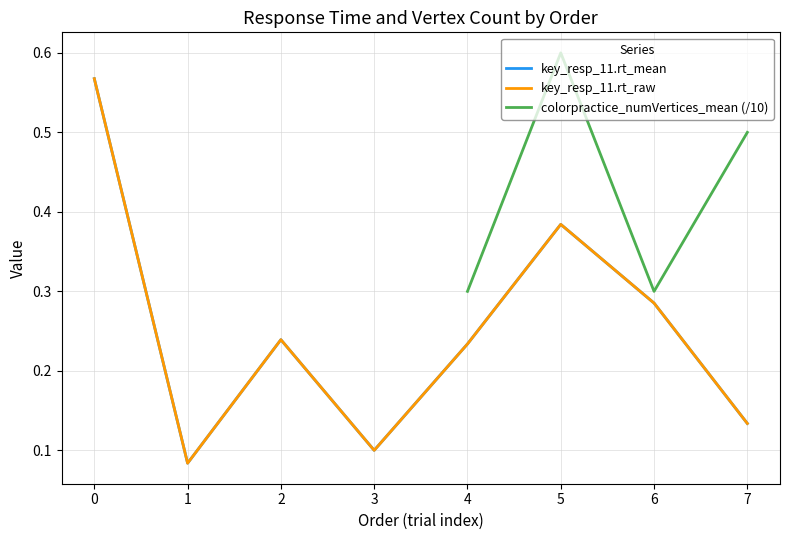

What is the sum of the key_resp_11.rt_mean values at 1 and 4?

0.3